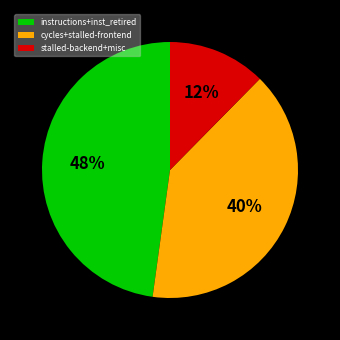

Do stalled-backend+misc and cycles+stalled-frontend together represent more than half of the pie?

Yes